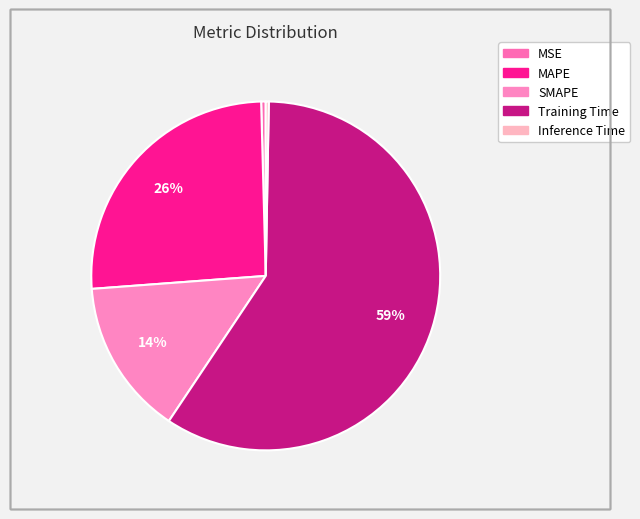

Do Inference Time and Training Time together represent more than half of the pie?

Yes